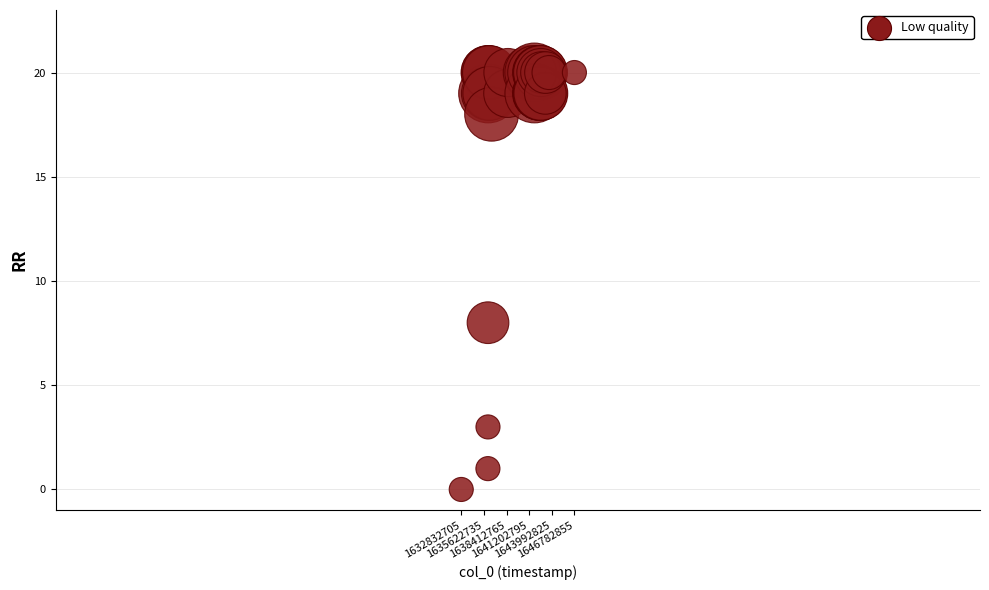

What Y value in the scatter plot is closest to 10?

8